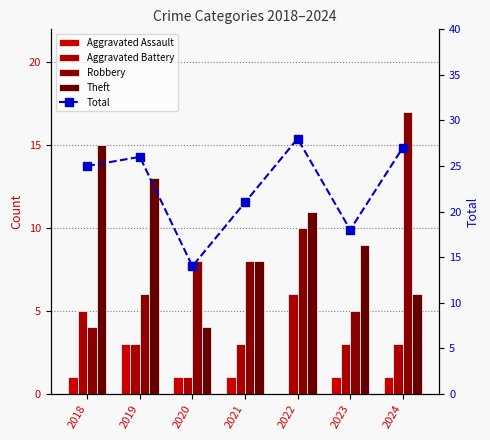

What is the sum of all Robbery values?

58